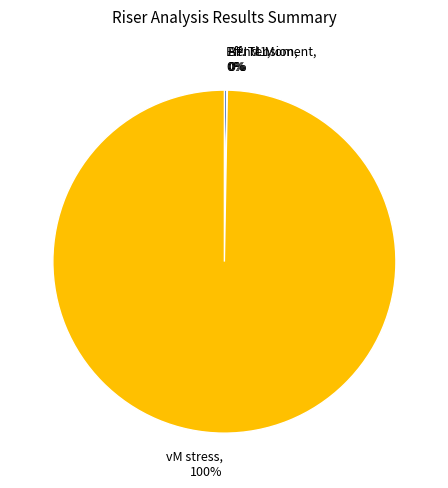

Does any single category account for the majority?

Yes